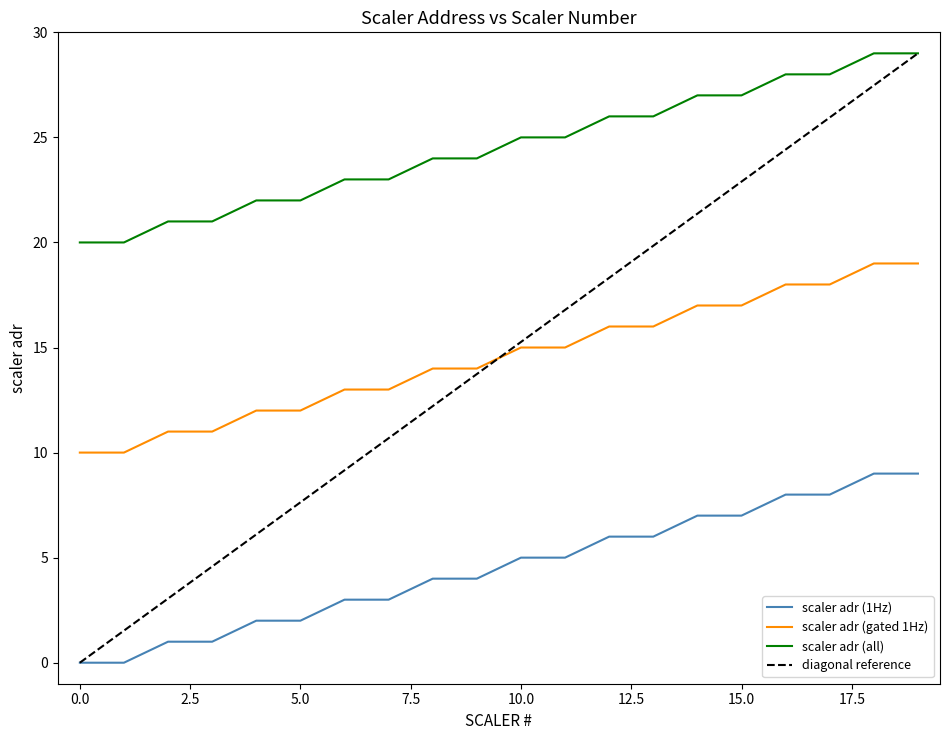

What is the spread (max minus min) of values at 18?

20